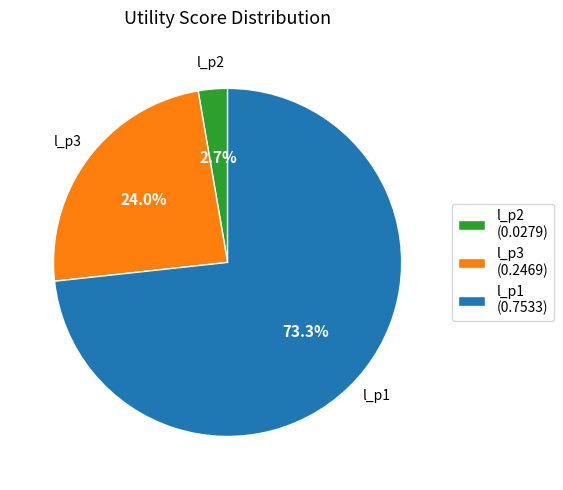

Count the number of slices in the pie.

3